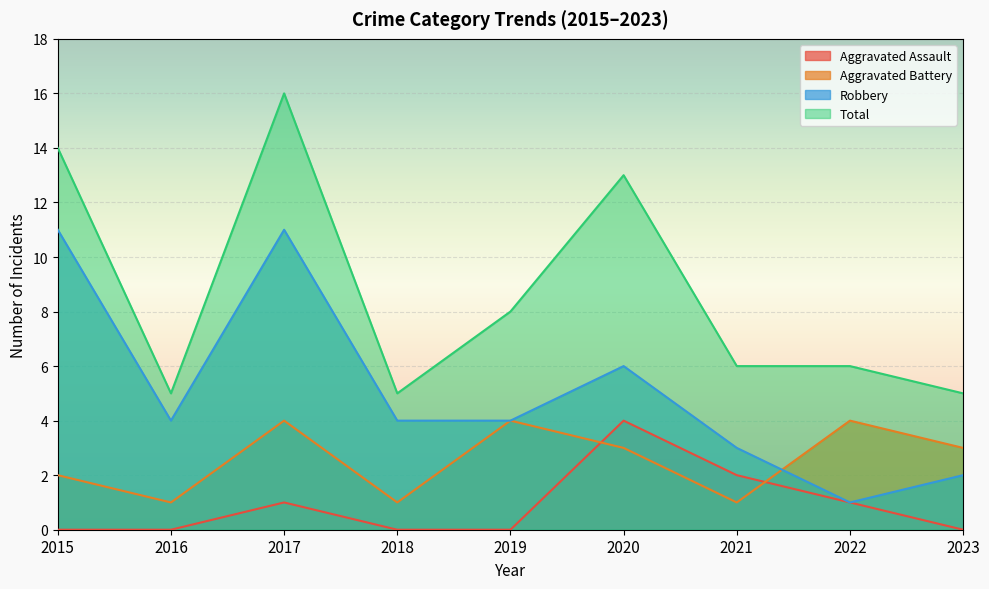

Which category has the lowest value in the Robbery series?

2022